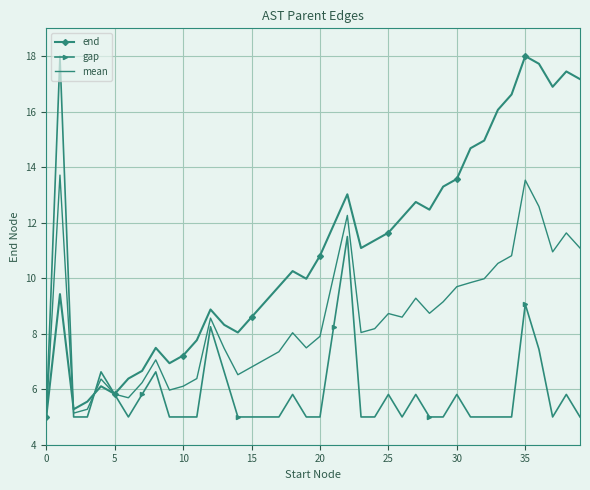

Which series has the largest total across all categories?

end